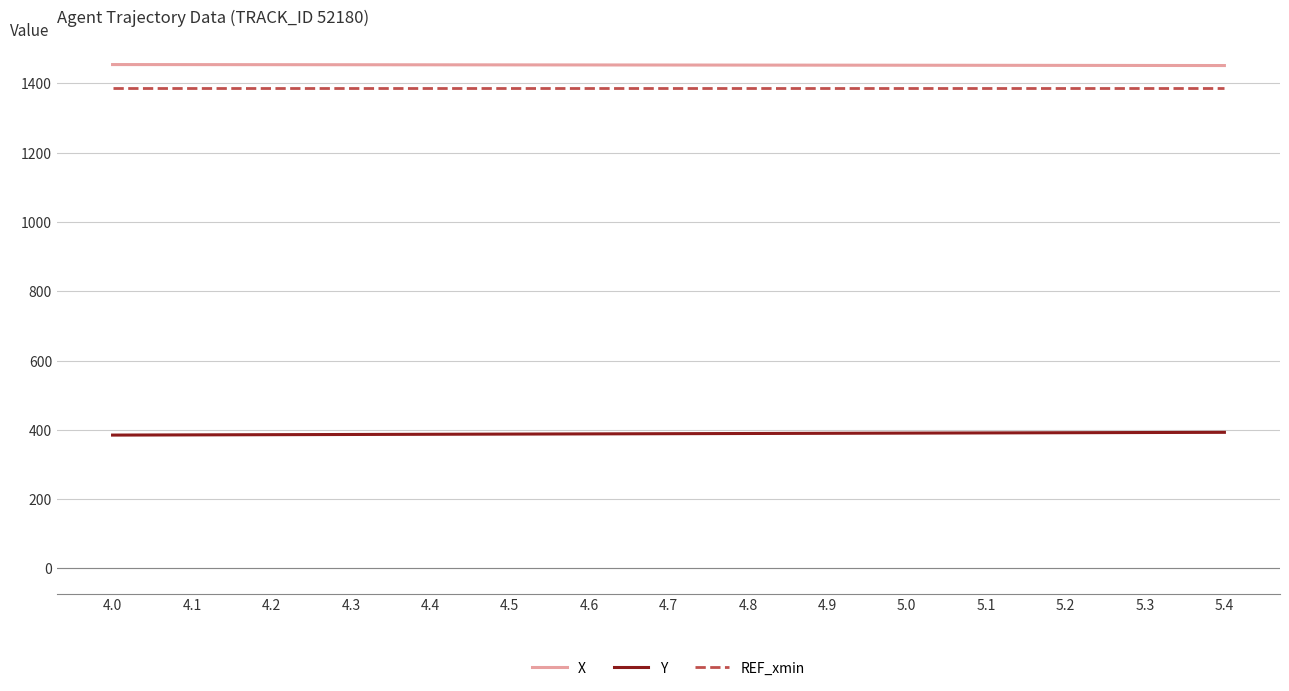

What is the sum of the X values at 4.1 and 4.8?

2907.0